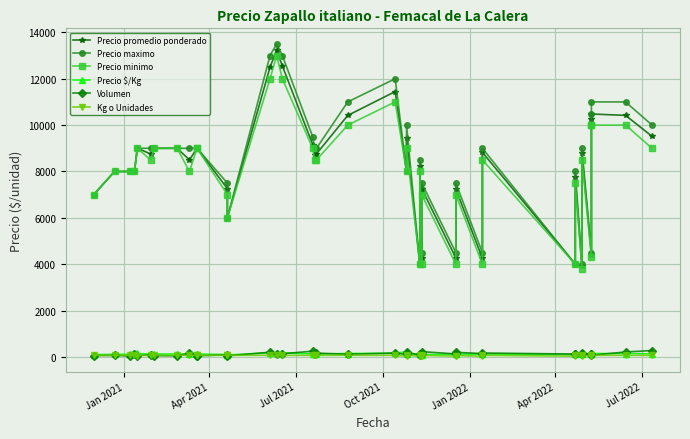

What is the difference between the maximum and minimum values in the Precio promedio ponderado series?

9324